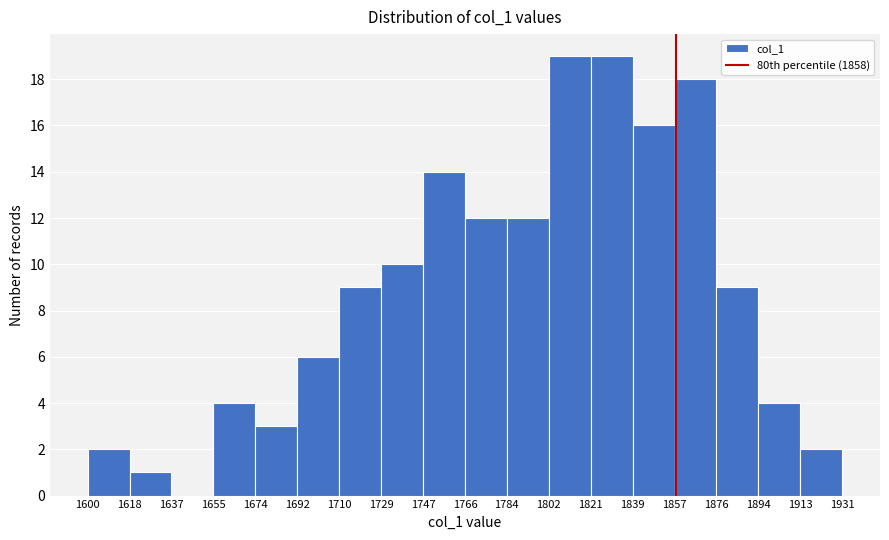

What is the height of the bar covering 1747 to 1766 on the x-axis? The values are not printed on the chart, so give them approximately, as read against the axis.

14